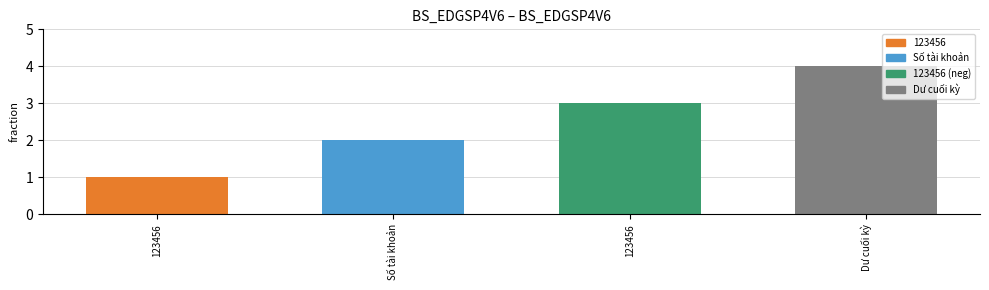

What is the difference between the maximum and minimum values?

3